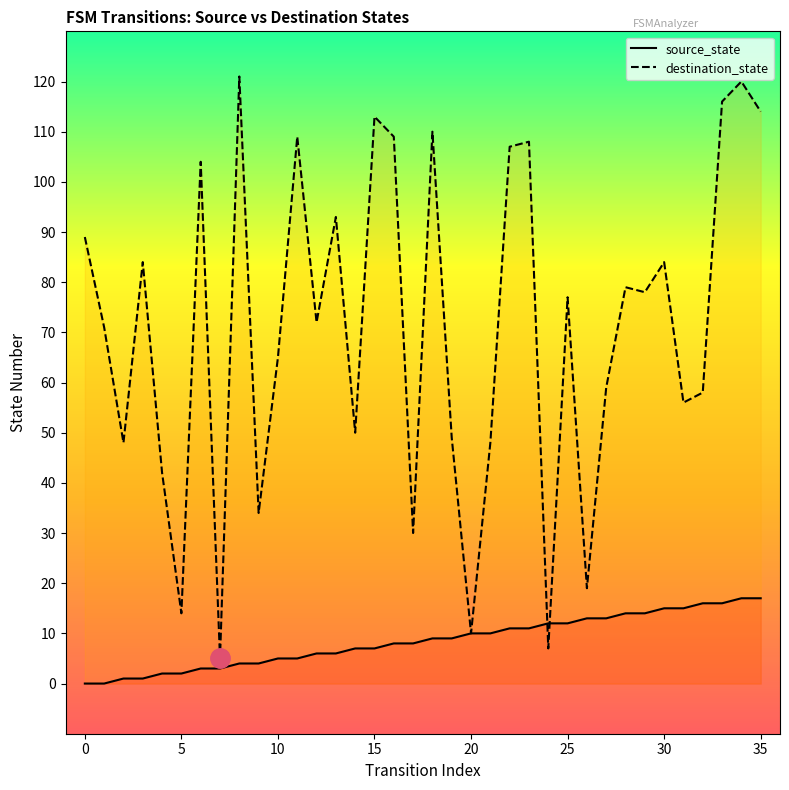

How many times do destination_state and source_state cross each other?

2